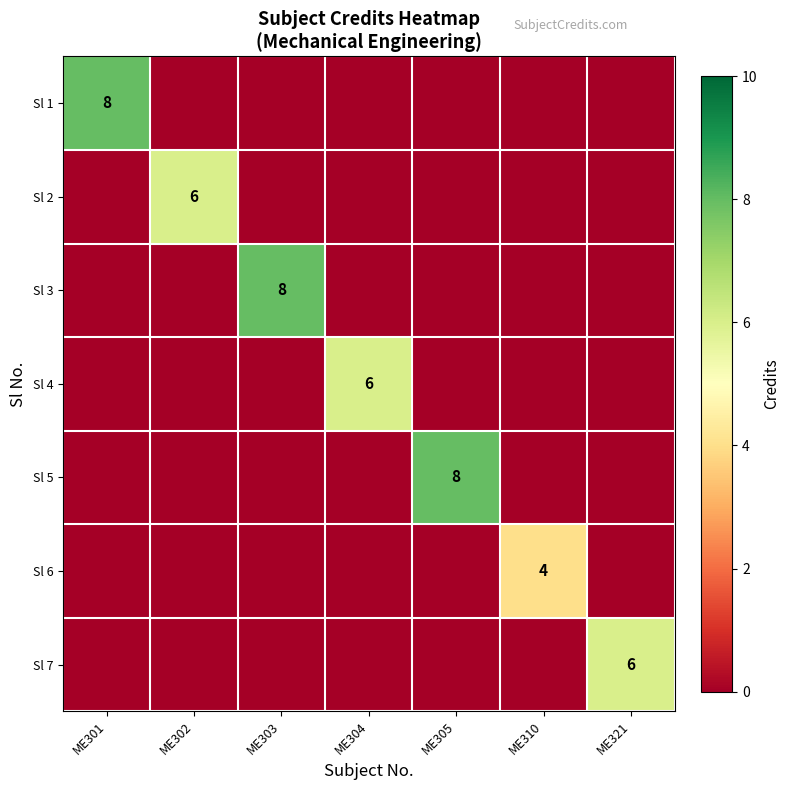

What is the average value of the Sl 1 series?

1